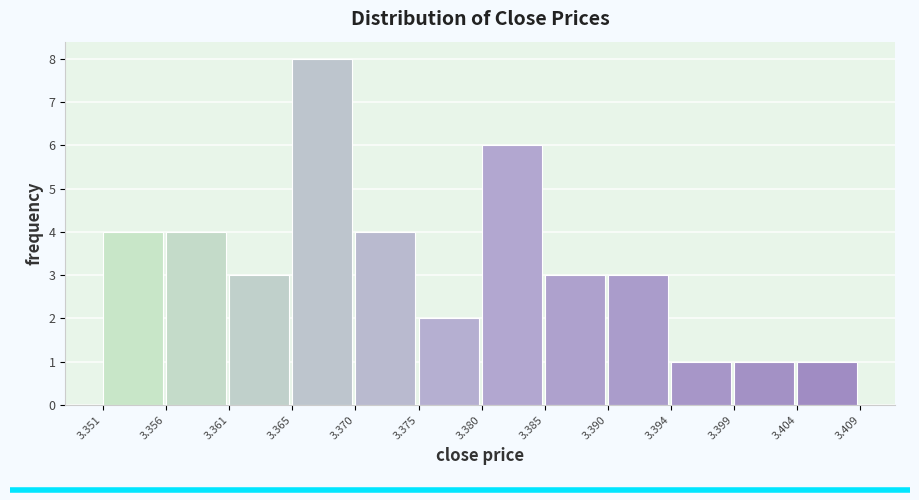

Which range on the x-axis has the tallest bar?

3.365 to 3.370